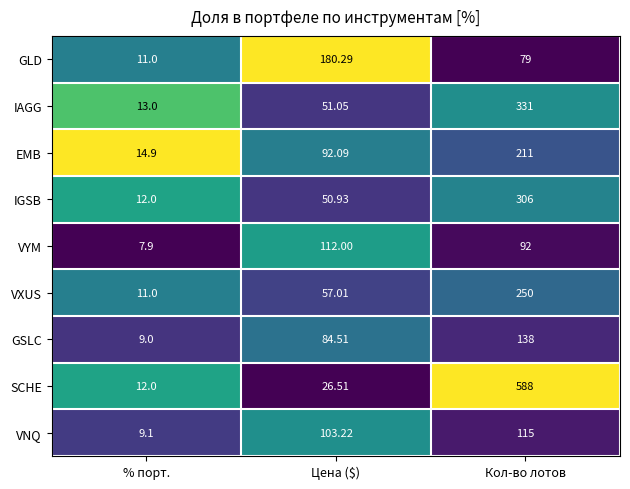

List the labels in order of SCHE value, smallest first.

% порт., Цена ($), Кол-во лотов